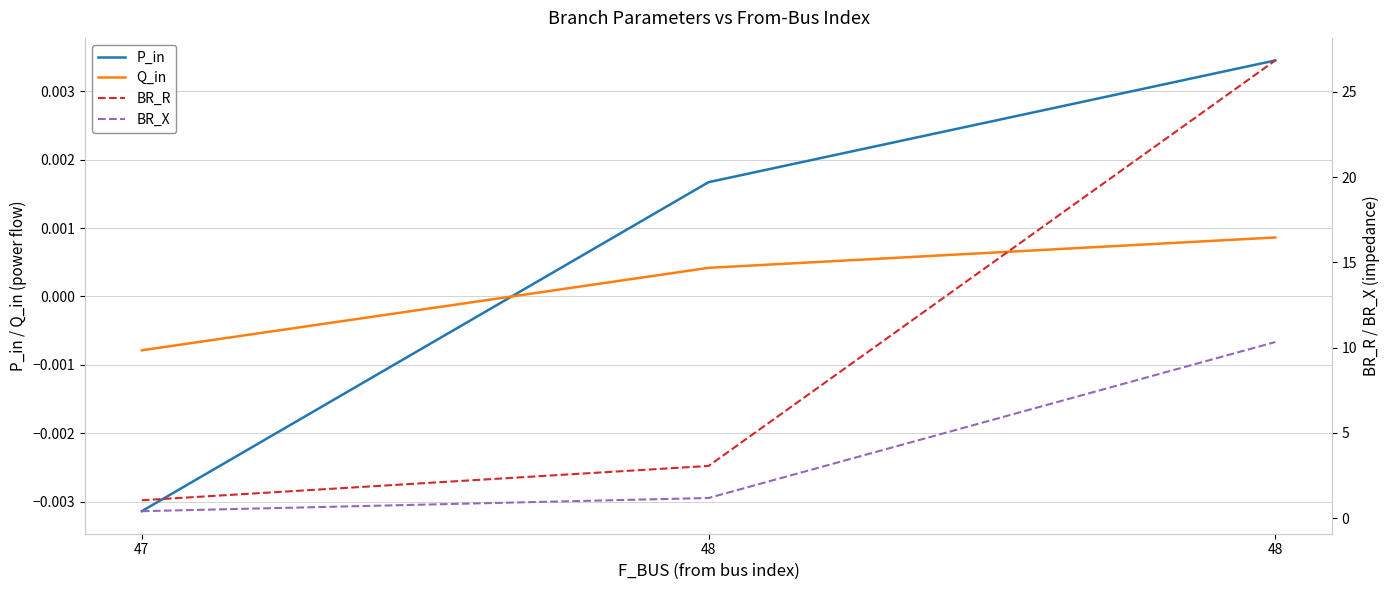

What is the spread (max minus min) of values at 48?

3.1